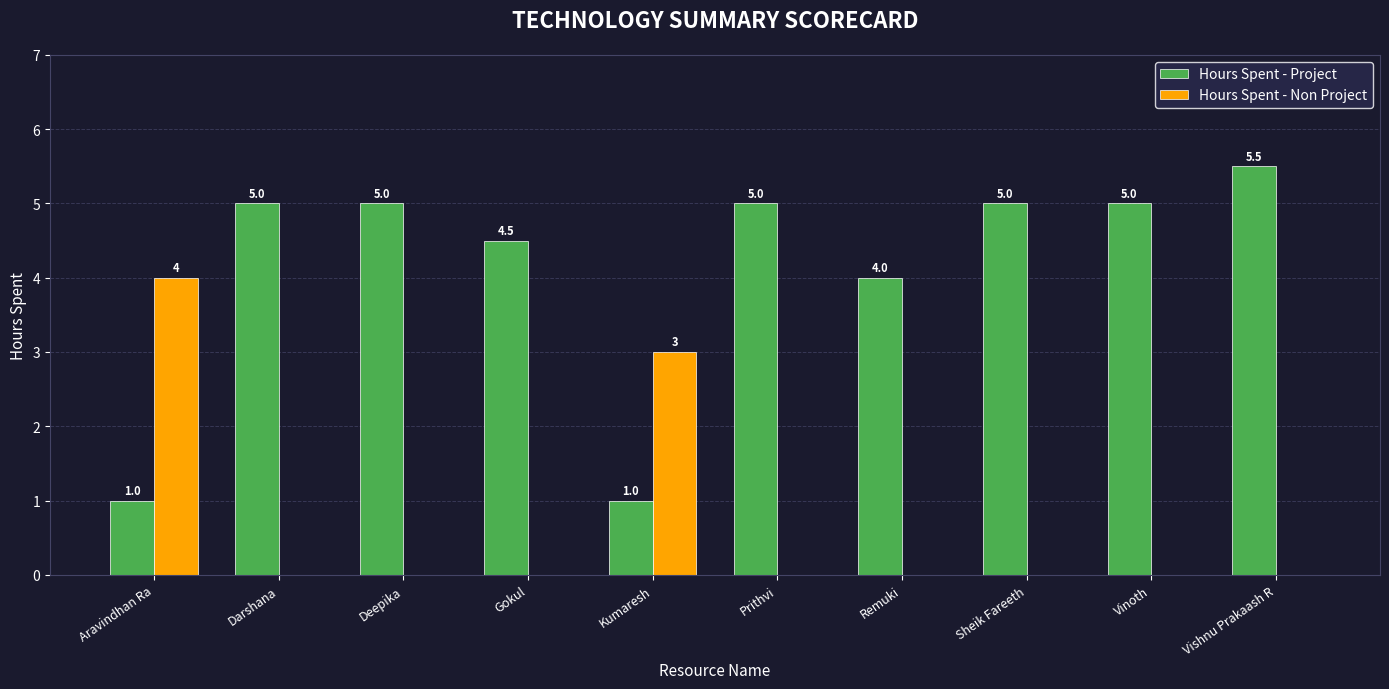

Reading left to right, list all the values displayed in this chart.

Hours Spent - Project: Aravindhan Ra=1.0	Darshana=5.0	Deepika=5.0	Gokul=4.5	Kumaresh=1.0	Prithvi=5.0	Remuki=4.0	Sheik Fareeth=5.0	Vinoth=5.0	Vishnu Prakaash R=5.5
Hours Spent - Non Project: Aravindhan Ra=4.0	Darshana=0.0	Deepika=0.0	Gokul=0.0	Kumaresh=3.0	Prithvi=0.0	Remuki=0.0	Sheik Fareeth=0.0	Vinoth=0.0	Vishnu Prakaash R=0.0